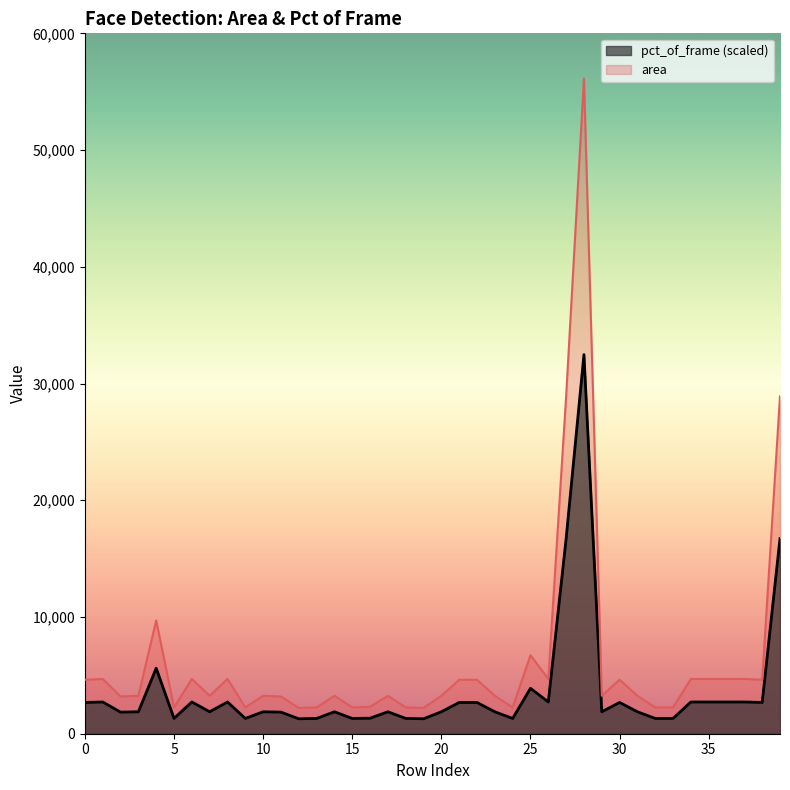

Reading left to right, transcribe all the data shown in this chart.

mean_pct_of_frame: 0=2680.0	1=2720.0	2=1850.0	3=1880.0	4=5610.0	5=1310.0	6=2720.0	7=1880.0	8=2720.0	9=1310.0	10=1880.0	11=1850.0	12=1280.0	13=1310.0	14=1880.0	15=1310.0	16=1330.0	17=1880.0	18=1310.0	19=1280.0	20=1880.0	21=2680.0	22=2680.0	23=1880.0	24=1310.0	25=3890.0	26=2720.0	27=16720.0	28=32480.0	29=1880.0	30=2680.0	31=1880.0	32=1310.0	33=1310.0	34=2720.0	35=2720.0	36=2720.0	37=2720.0	38=2680.0	39=16720.0
mean_area: 0=4624.0	1=4692.0	2=3192.0	3=3249.0	4=9702.0	5=2256.0	6=4692.0	7=3249.0	8=4692.0	9=2256.0	10=3249.0	11=3192.0	12=2209.0	13=2256.0	14=3249.0	15=2256.0	16=2304.0	17=3249.0	18=2256.0	19=2209.0	20=3249.0	21=4624.0	22=4624.0	23=3249.0	24=2256.0	25=6724.0	26=4692.0	27=28900.0	28=56120.0	29=3249.0	30=4624.0	31=3249.0	32=2256.0	33=2256.0	34=4692.0	35=4692.0	36=4692.0	37=4692.0	38=4624.0	39=28900.0